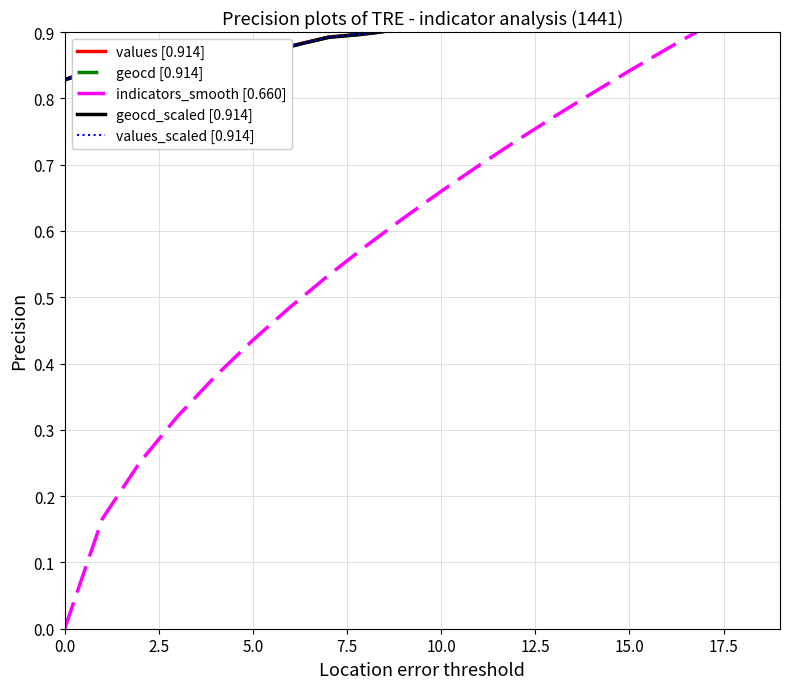

What is the sum of the values_scaled [0.914] values at 15.0 and 10?

1.8